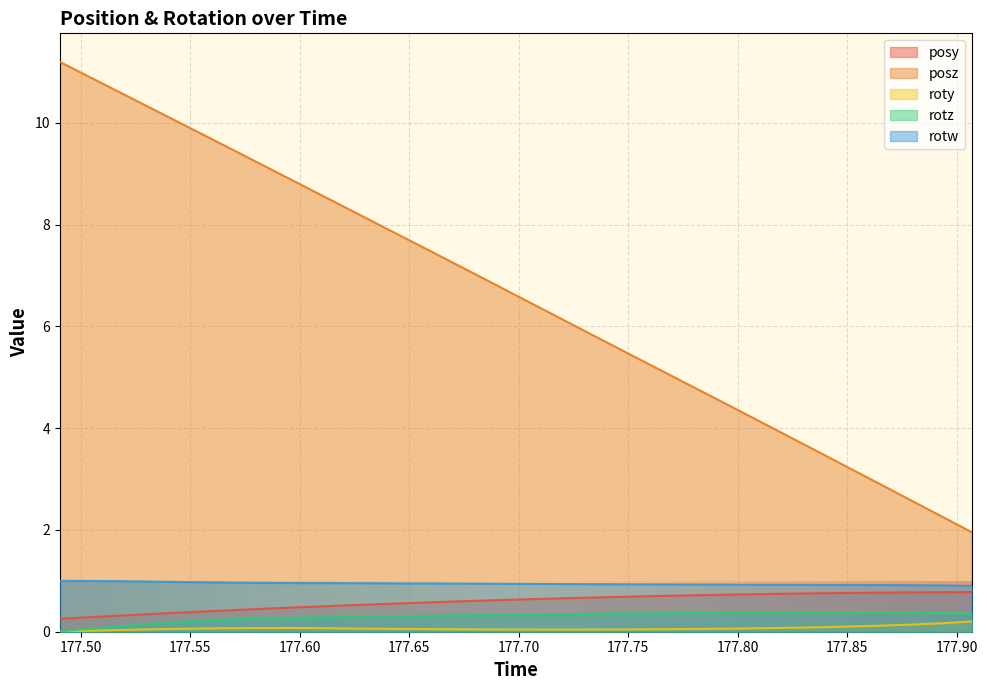

Which series has the largest range (max minus min)?

posz